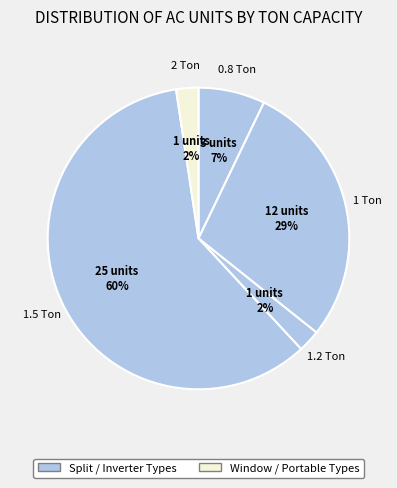

How many slices are in this pie chart?

5